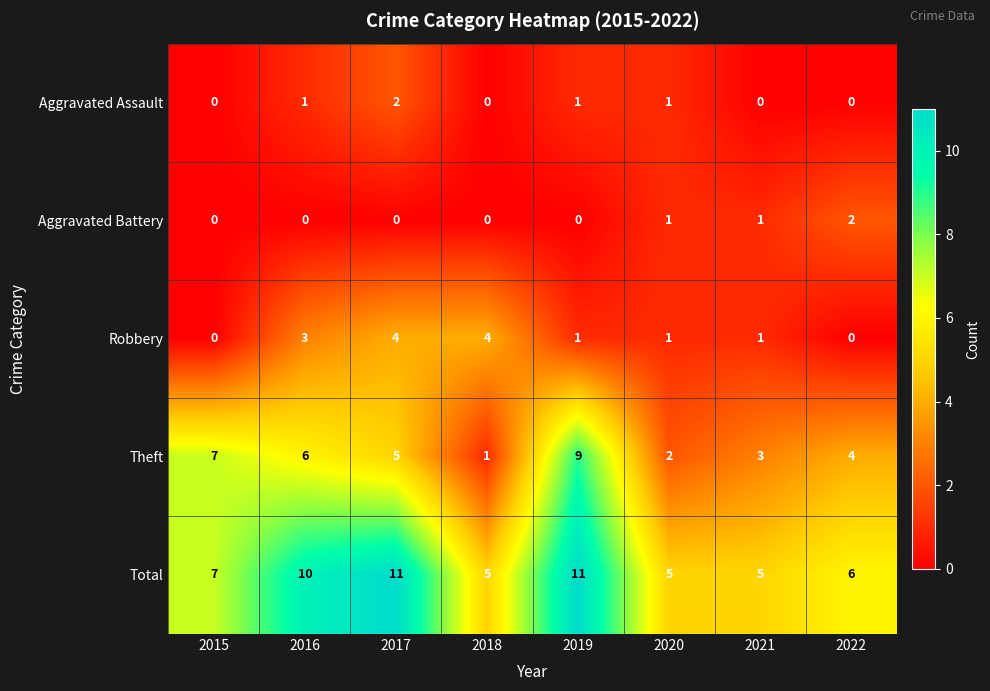

At how many categories does at least one series exceed 4?

8